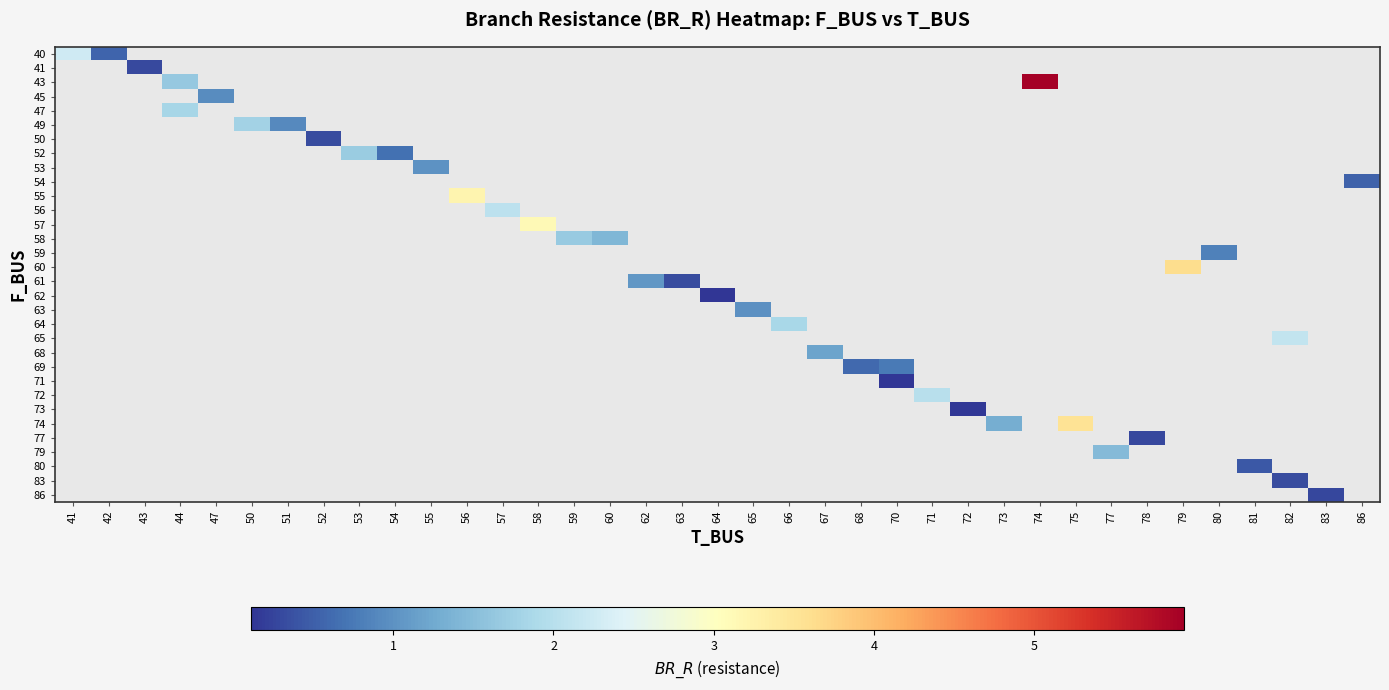

How many distinct data groups are displayed?

32